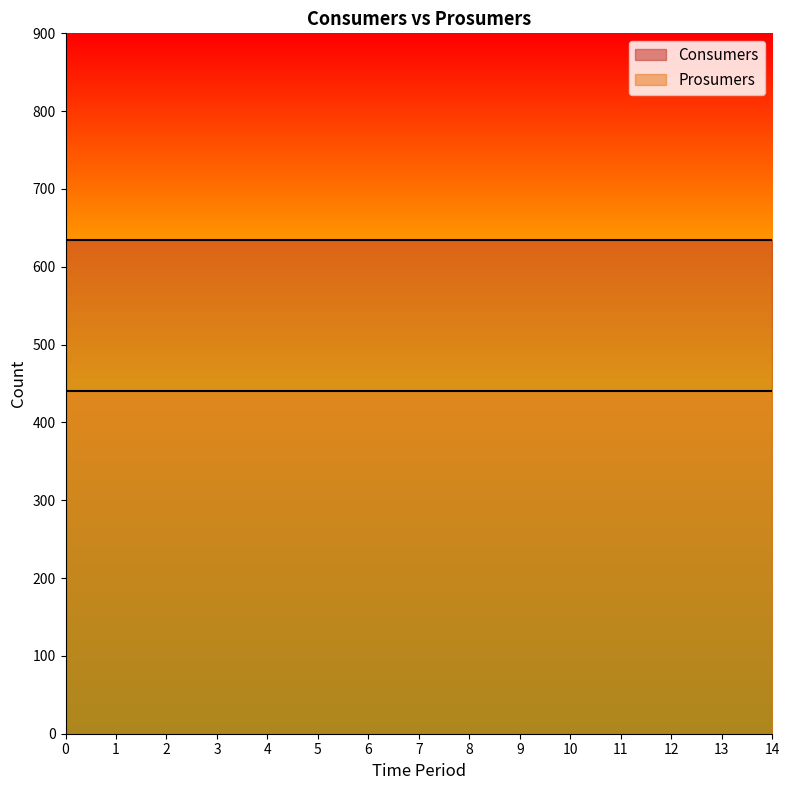

Reading right to left, what are all the values shown in this chart?

Consumers: 14=635	13=635	12=635	11=635	10=635	9=635	8=635	7=635	6=635	5=635	4=635	3=635	2=635	1=635	0=635
Prosumers: 14=440	13=440	12=440	11=440	10=440	9=440	8=440	7=440	6=440	5=440	4=440	3=440	2=440	1=440	0=440